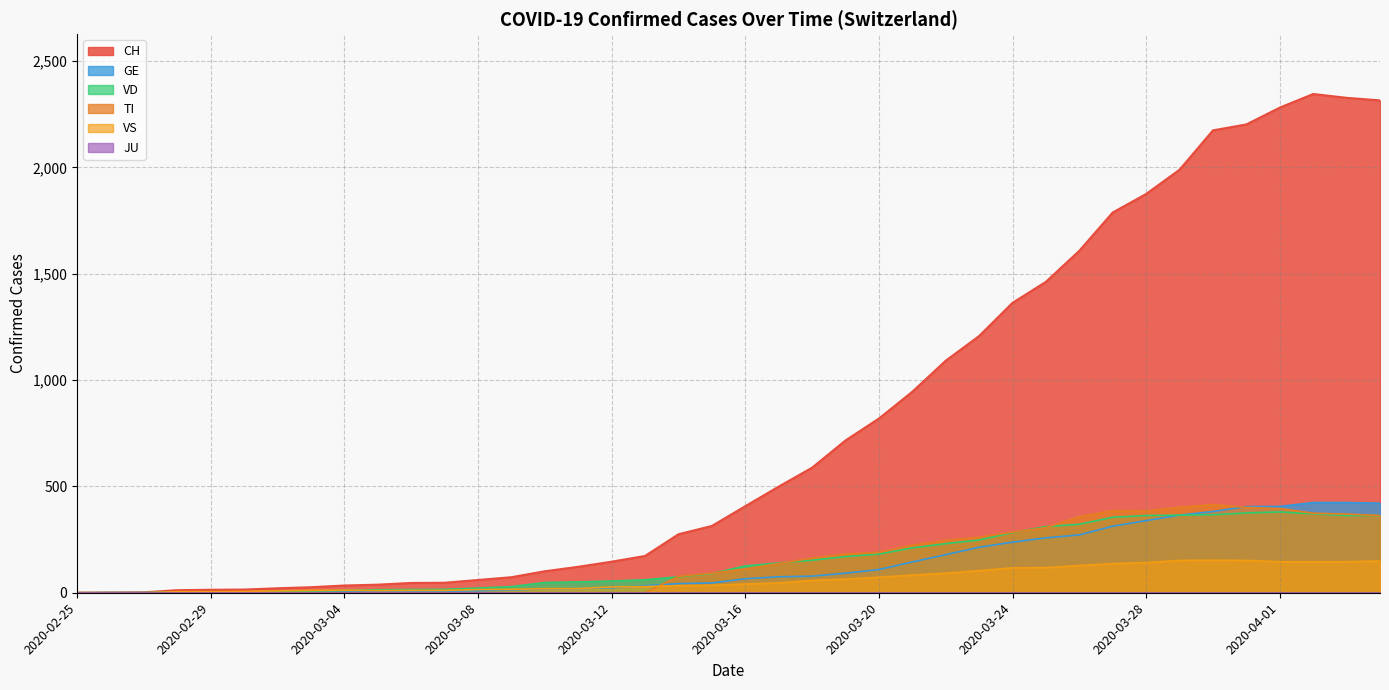

The CH series shows 5 at 2020-03-01. True or false?

False